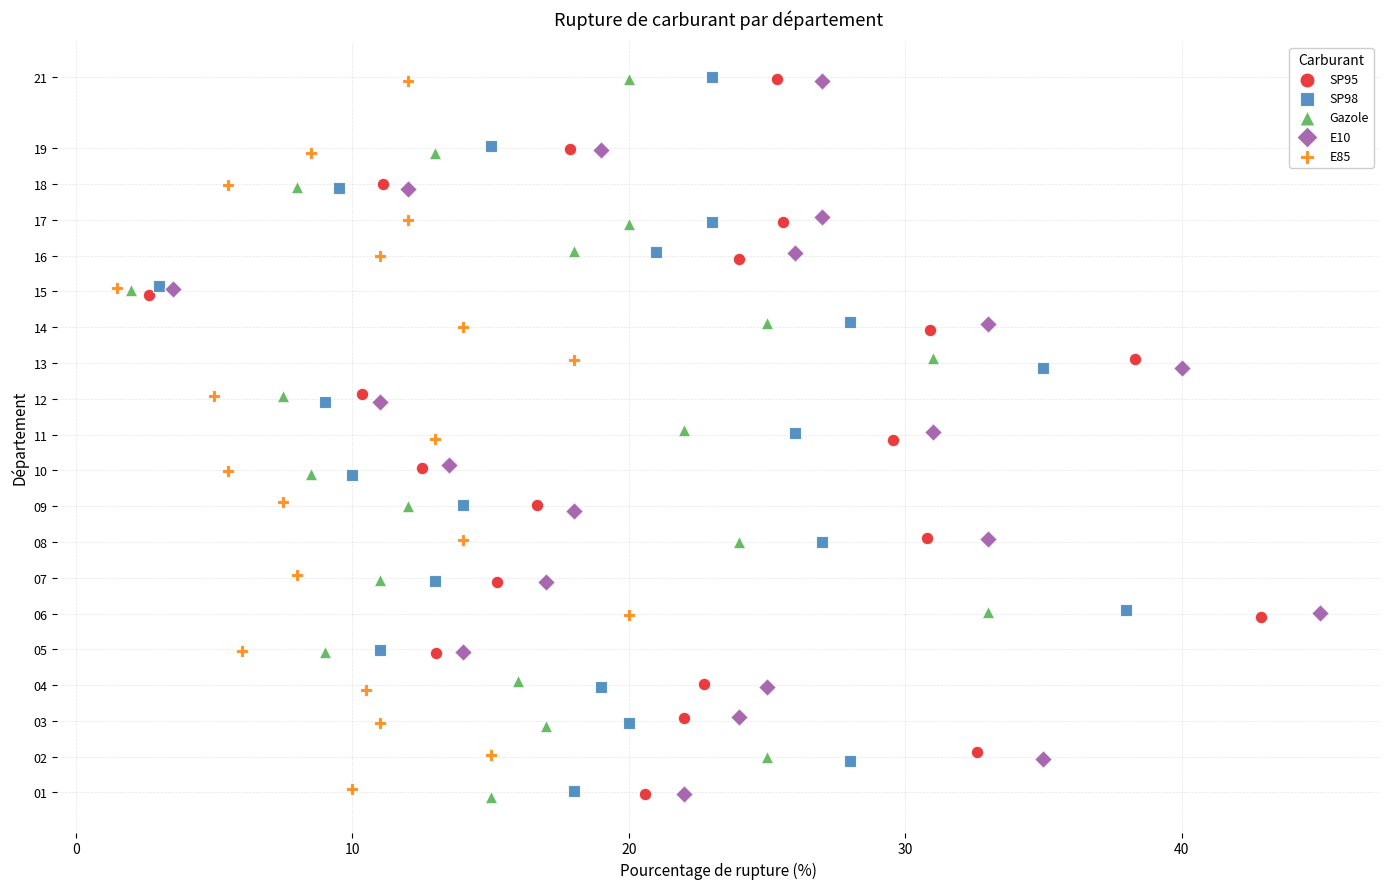

Which series has the widest spread of Y values?

Gazole